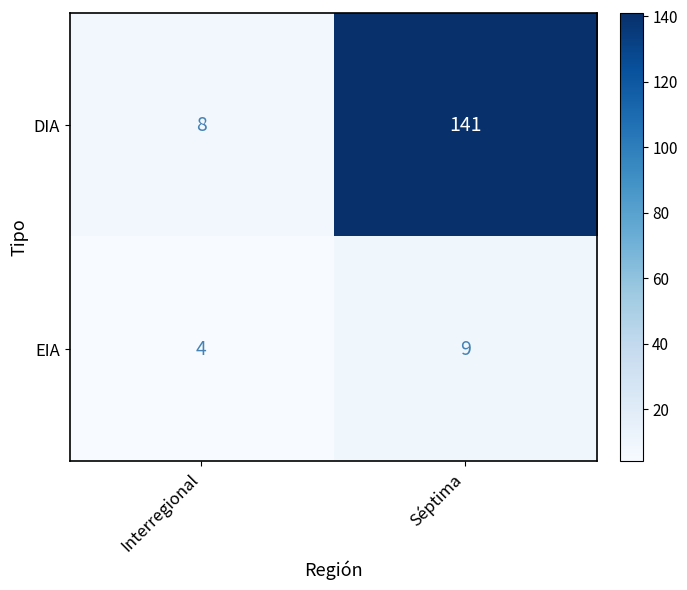

What is the difference between the EIA values at Séptima and Interregional?

5